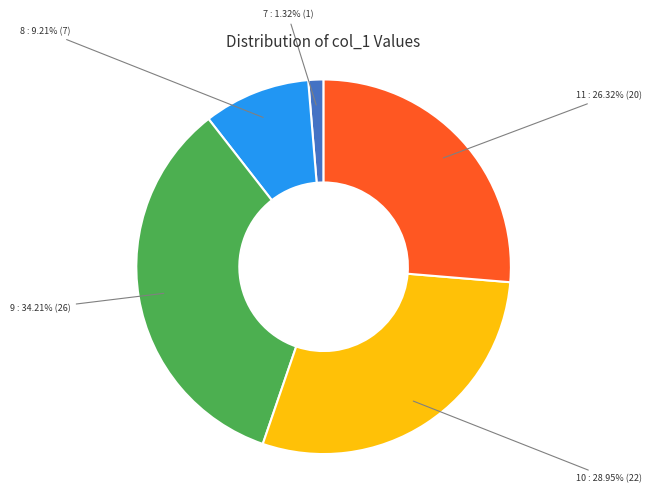

How many segments does this pie chart have?

5